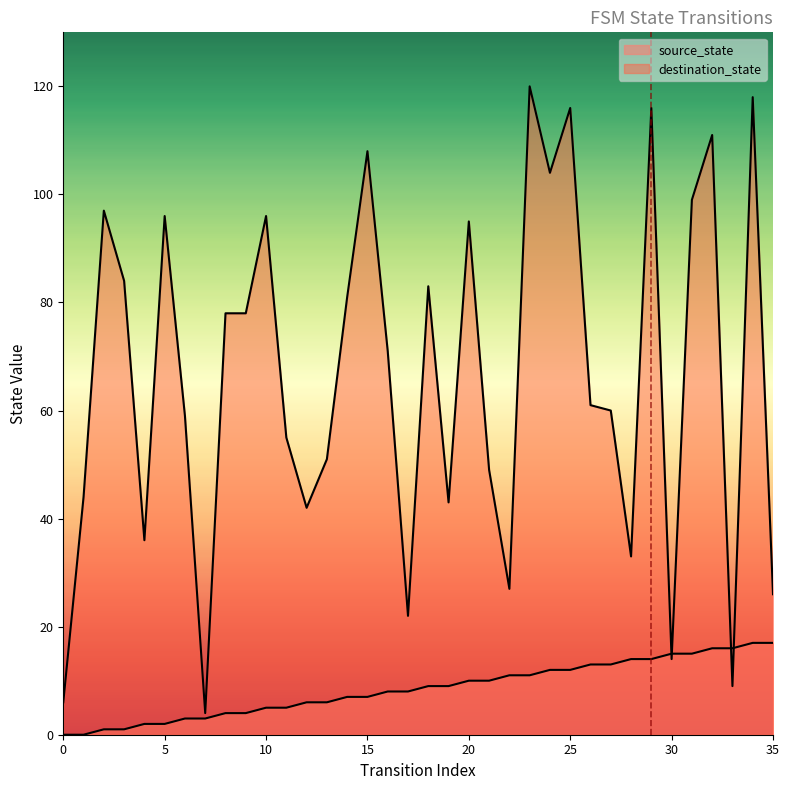

What is the minimum value for destination_state?

4